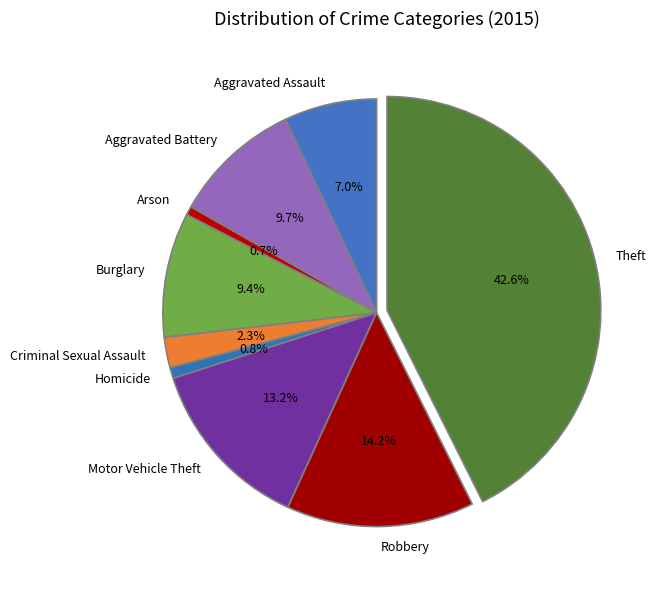

How many slices are in this pie chart?

9